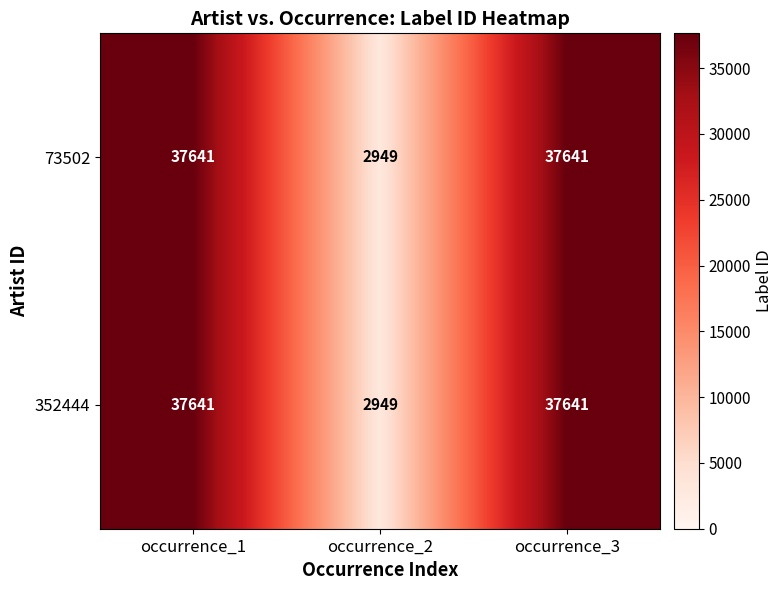

The 352444 series shows 3885 at occurrence_2. True or false?

False